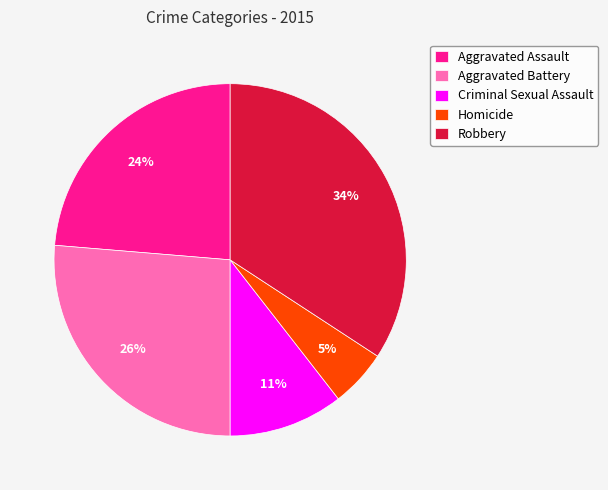

Rank the categories by value from highest to lowest.

Robbery, Aggravated Battery, Aggravated Assault, Criminal Sexual Assault, Homicide